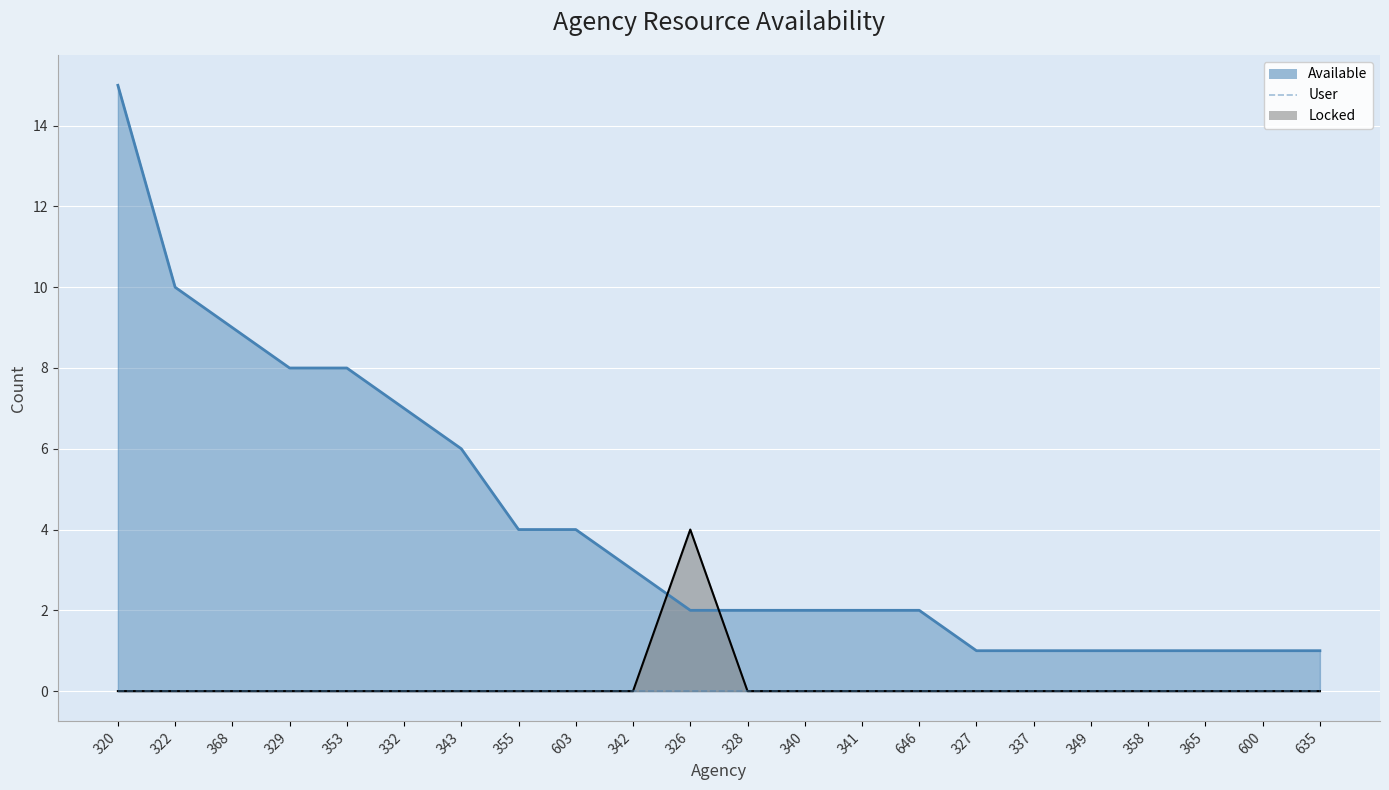

How many lines are shown in the chart?

2